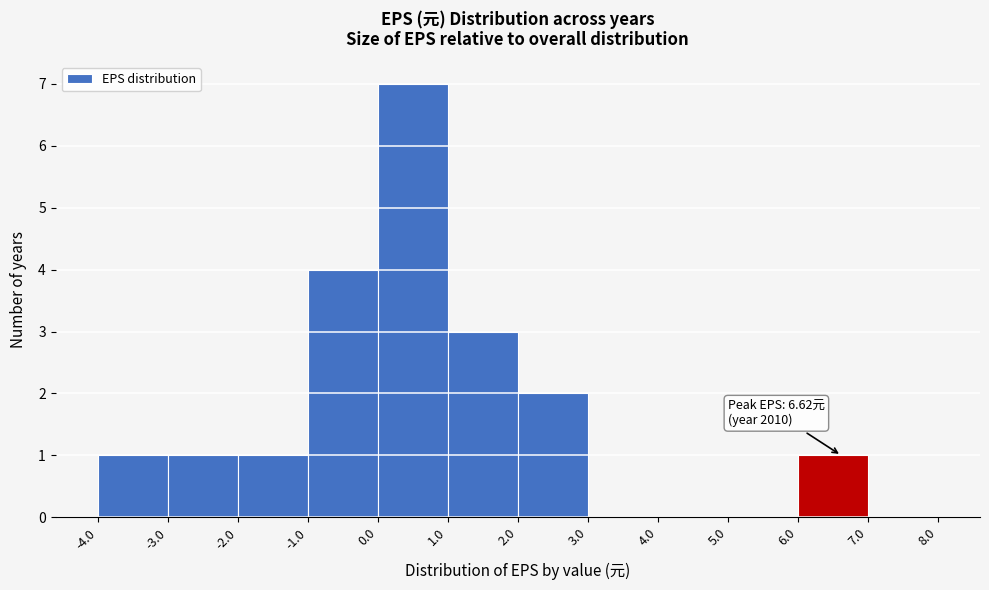

Which range on the x-axis has the tallest bar?

0.0 to 1.0